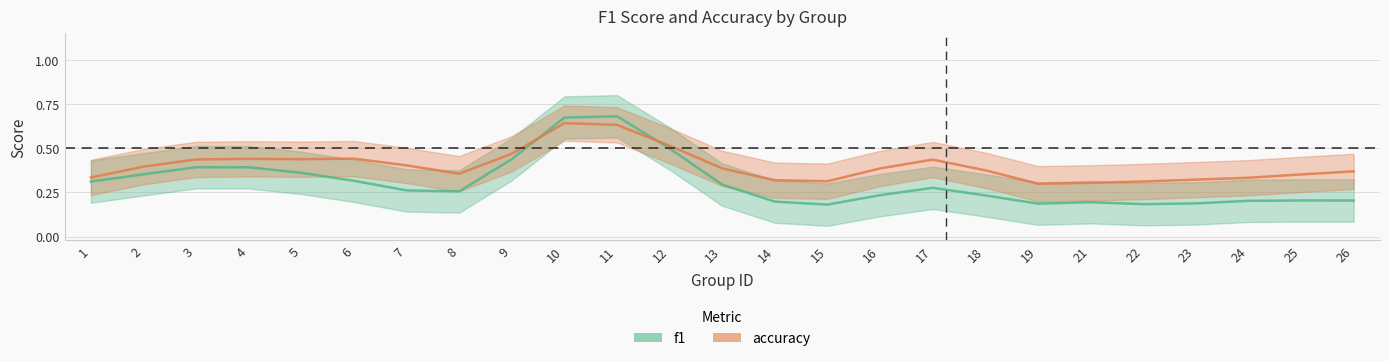

What are all the series names shown in the legend?

f1, accuracy